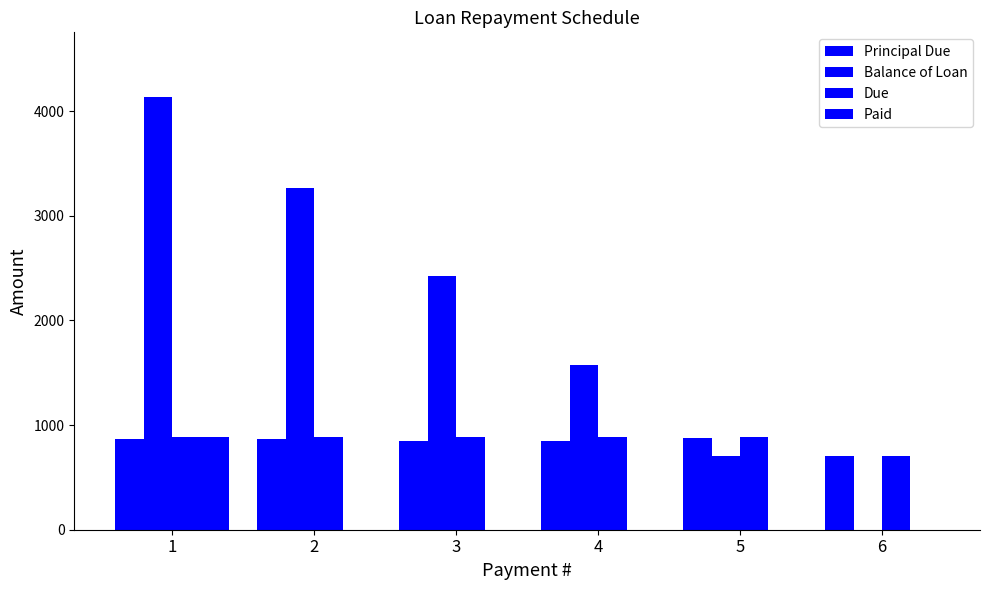

Where does the Due series first go above 888?

1